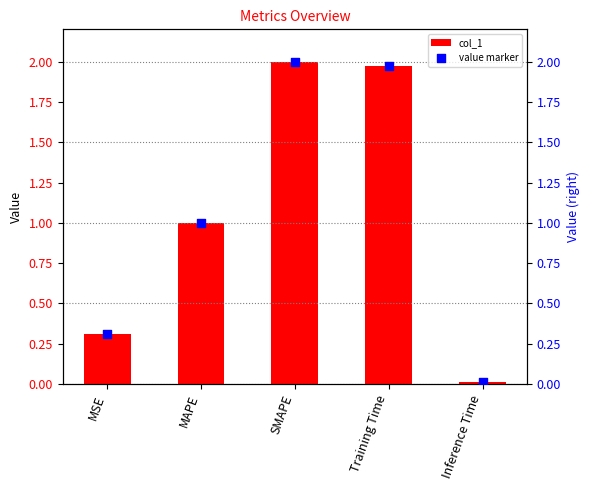

Which series contains the lowest Y value?

col_1